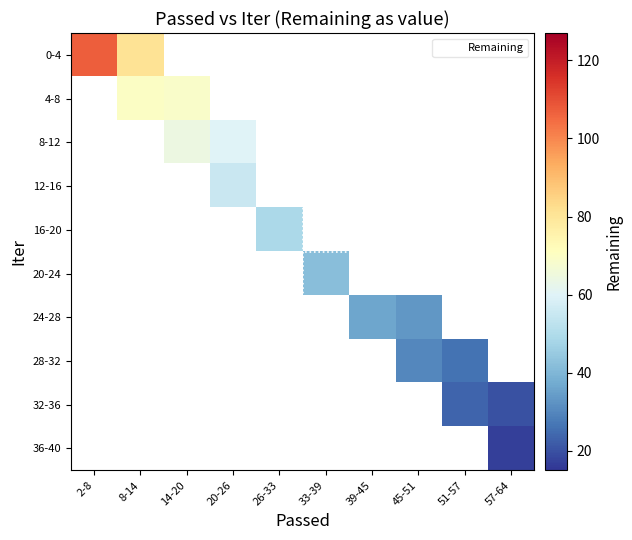

How many series are shown in this chart?

10